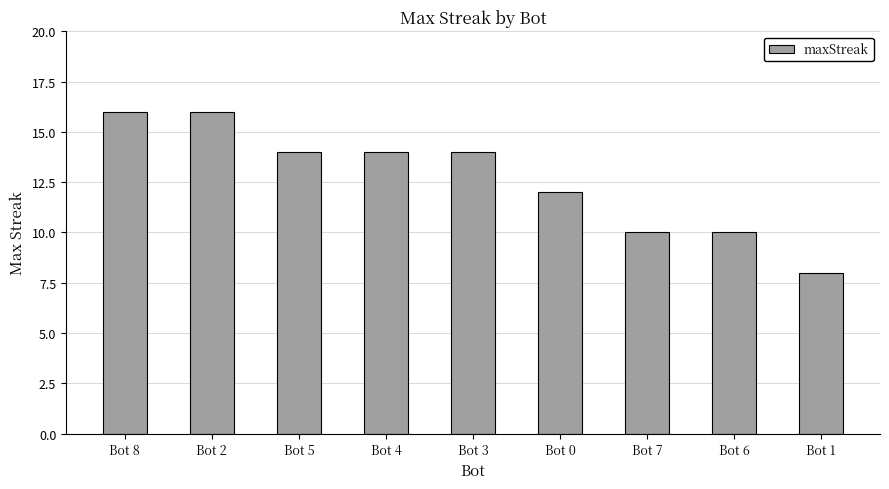

How many values are below 14?

4